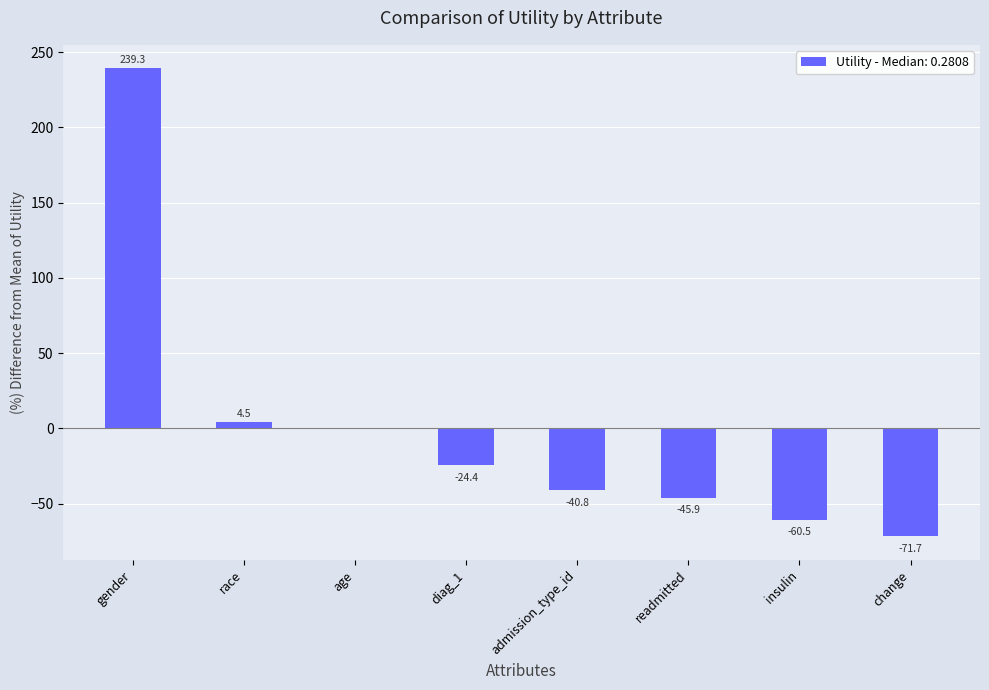

Count the number of data series in this chart.

1